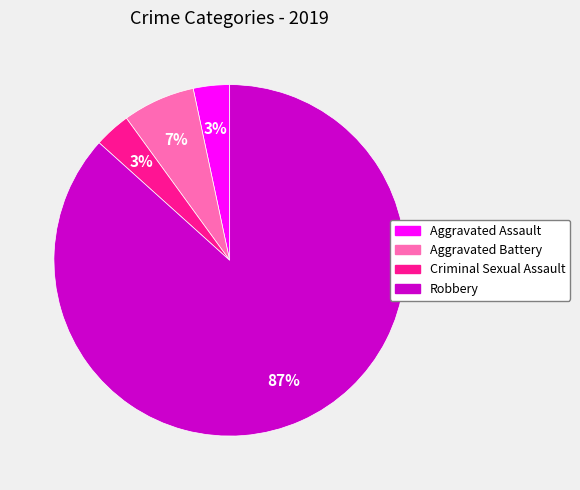

The Aggravated Battery slice represents 7% of the pie. True or false?

True